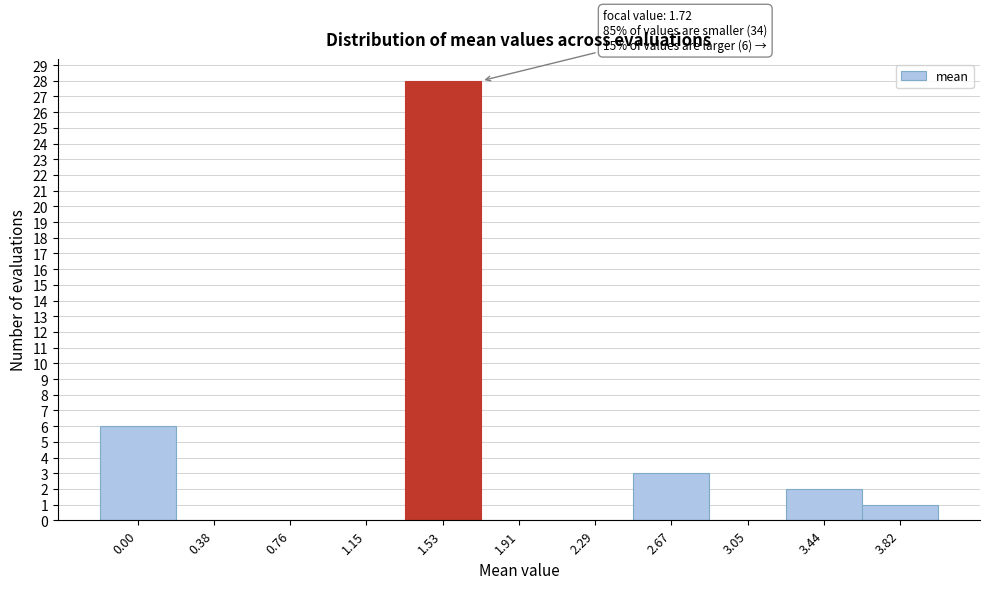

Reading left to right, transcribe all the data shown in this chart.

0.00=6	0.38=0	0.76=0	1.15=0	1.53=28	1.91=0	2.29=0	2.67=3	3.05=0	3.44=2	3.82=1